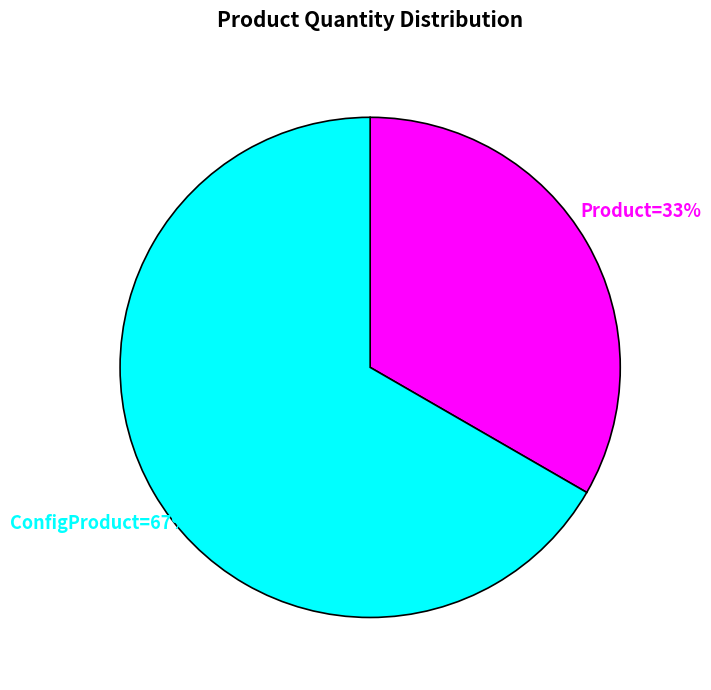

Is there any slice that represents more than half of the pie?

Yes